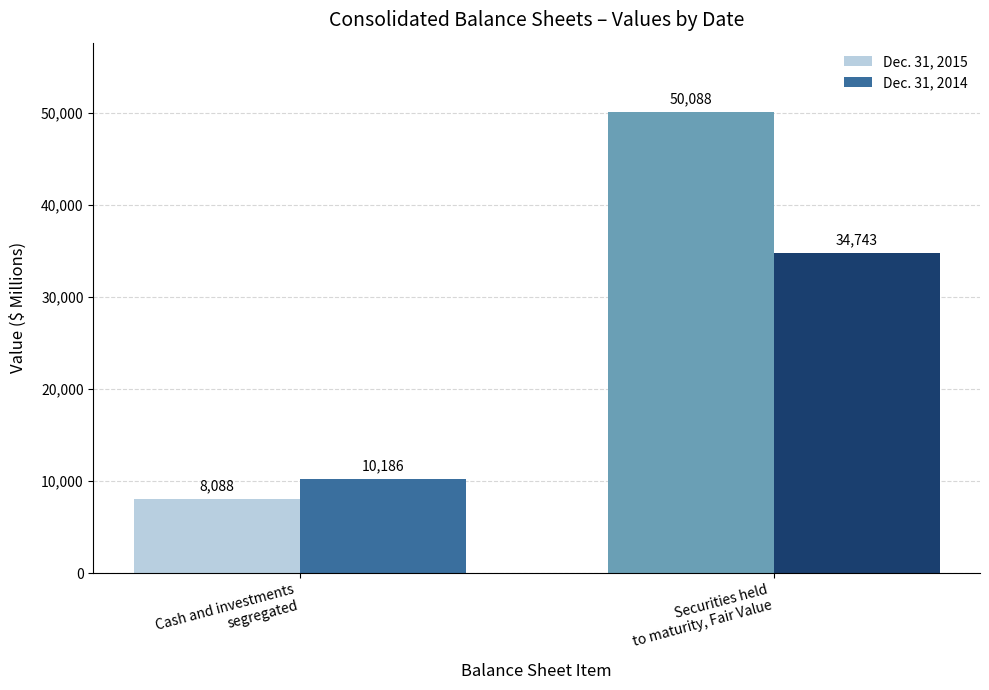

The value of Dec. 31, 2014 at Cash and investments
segregated is 10186. True or false?

True